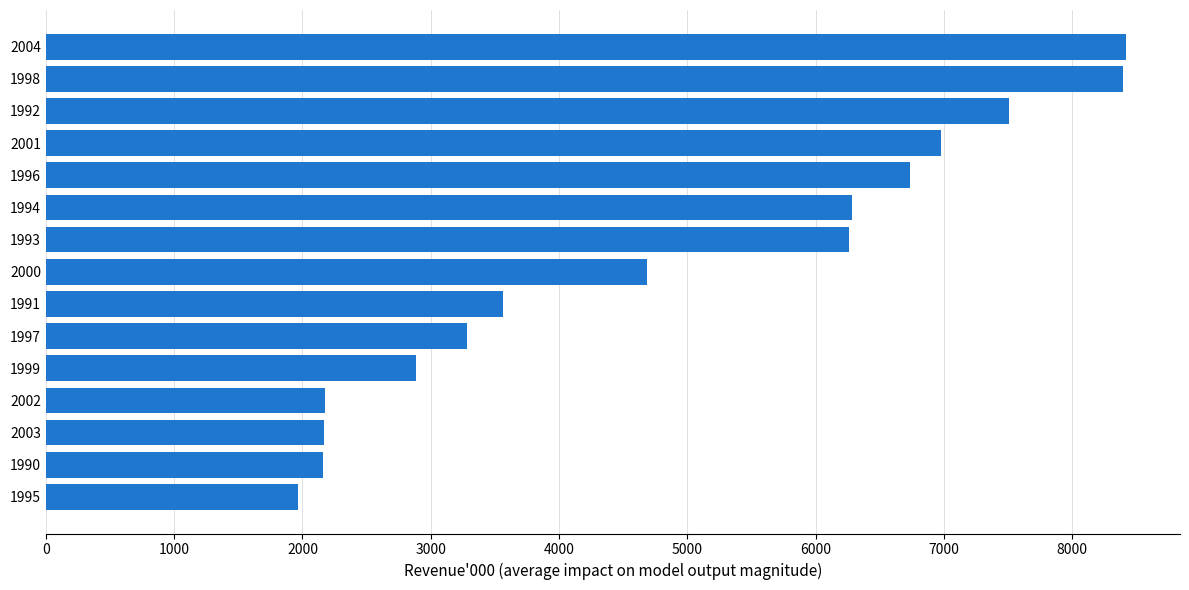

What is the difference between the maximum and minimum values?

6455